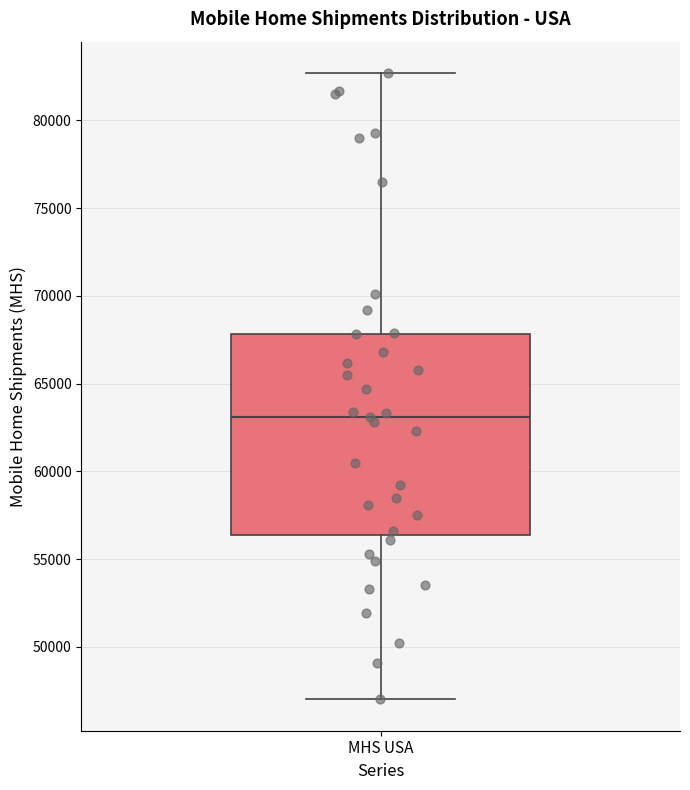

Transcribe this box plot: give where the median line is, the range the box spans, and where the two whiskers end, as read against the y-axis. The values are not printed on the chart, so give them approximately, as read against the axis.

median 63000, box 56500 to 68000, whiskers 47000 to 82500